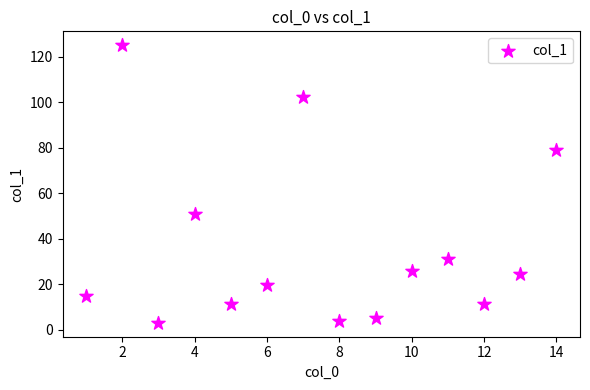

What is the range of X values (max minus min)?

13.0